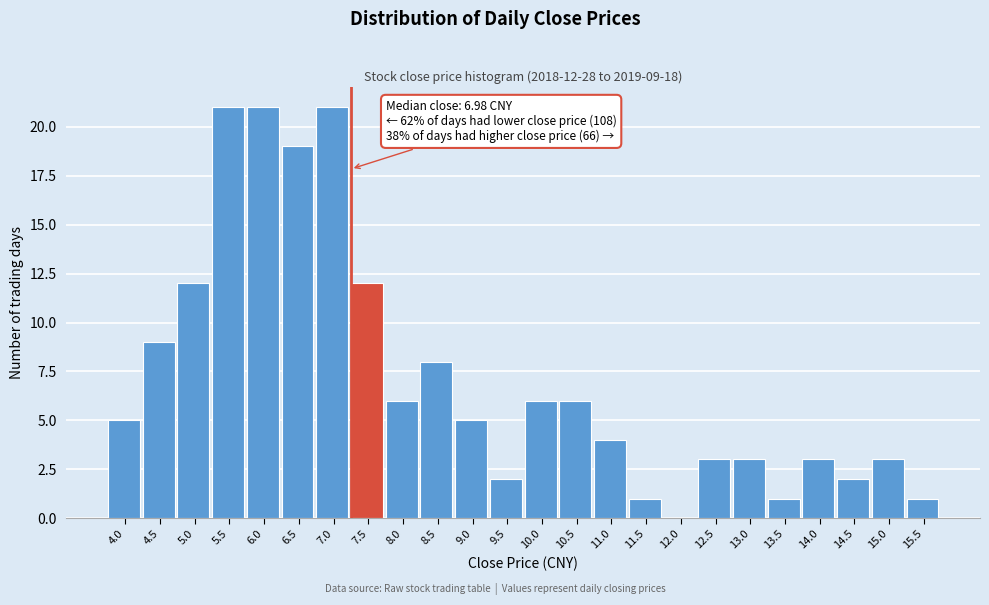

Reading left to right, what are all the values shown in this chart?

4.0=5	4.5=9	5.0=12	5.5=21	6.0=21	6.5=19	7.0=21	7.5=12	8.0=6	8.5=8	9.0=5	9.5=2	10.0=6	10.5=6	11.0=4	11.5=1	12.0=0	12.5=3	13.0=3	13.5=1	14.0=3	14.5=2	15.0=3	15.5=1